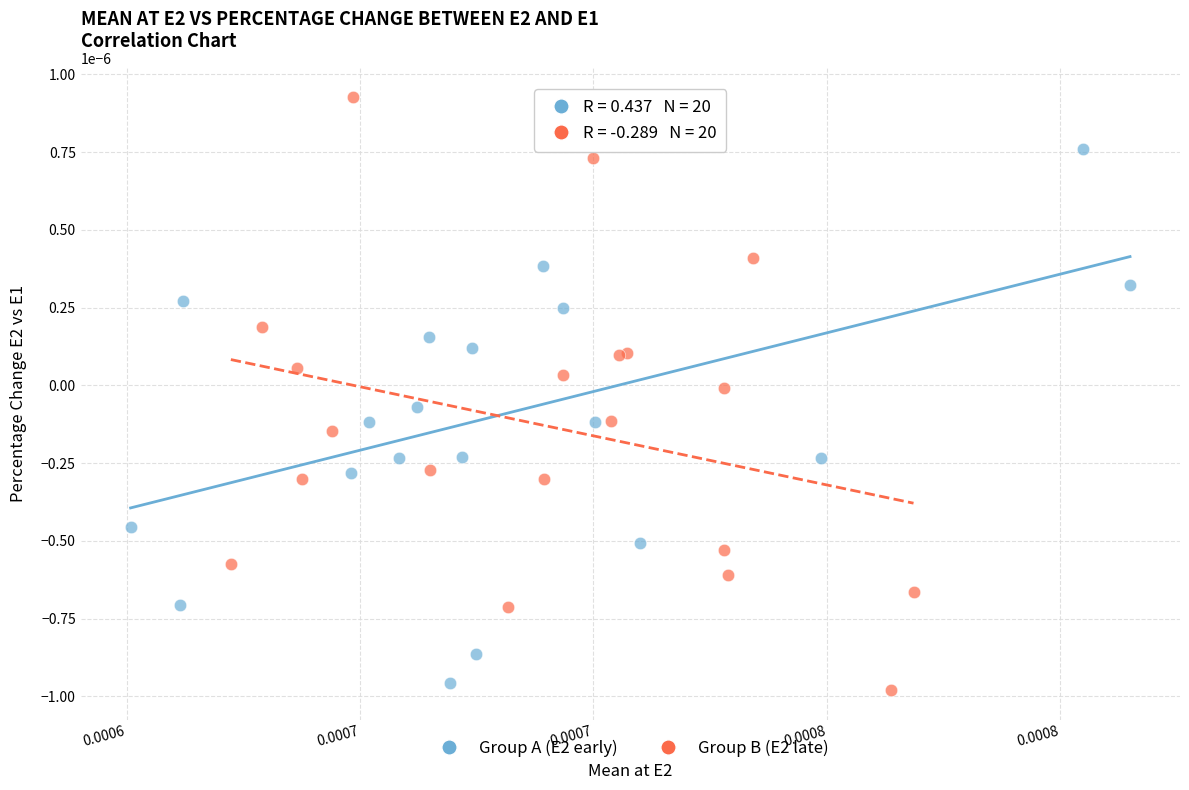

Which series reaches the maximum Y coordinate?

Group B (E2 late)